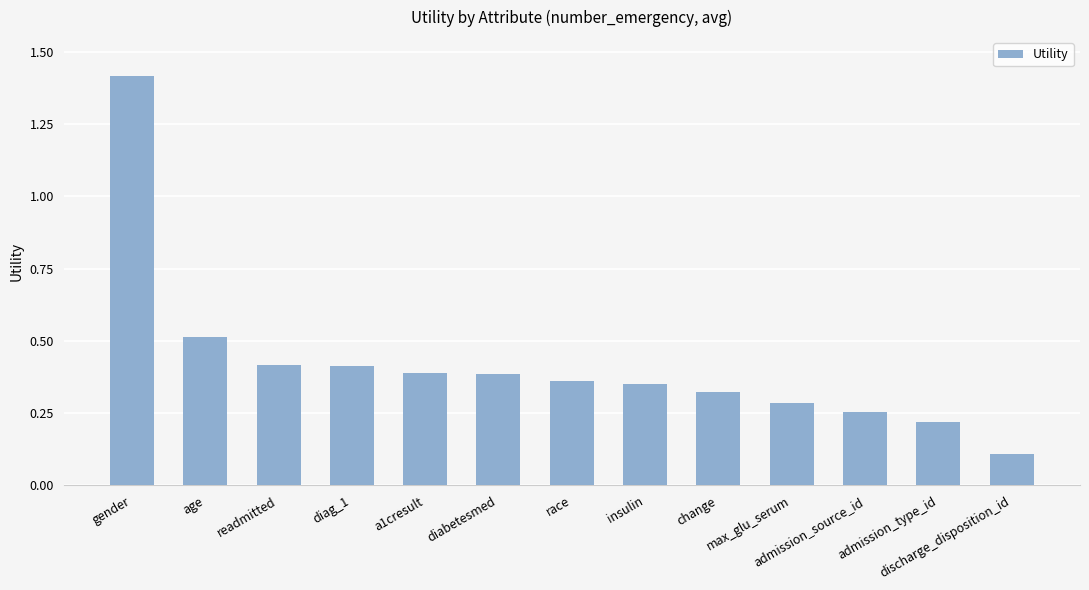

What is the minimum value shown in the chart?

0.1